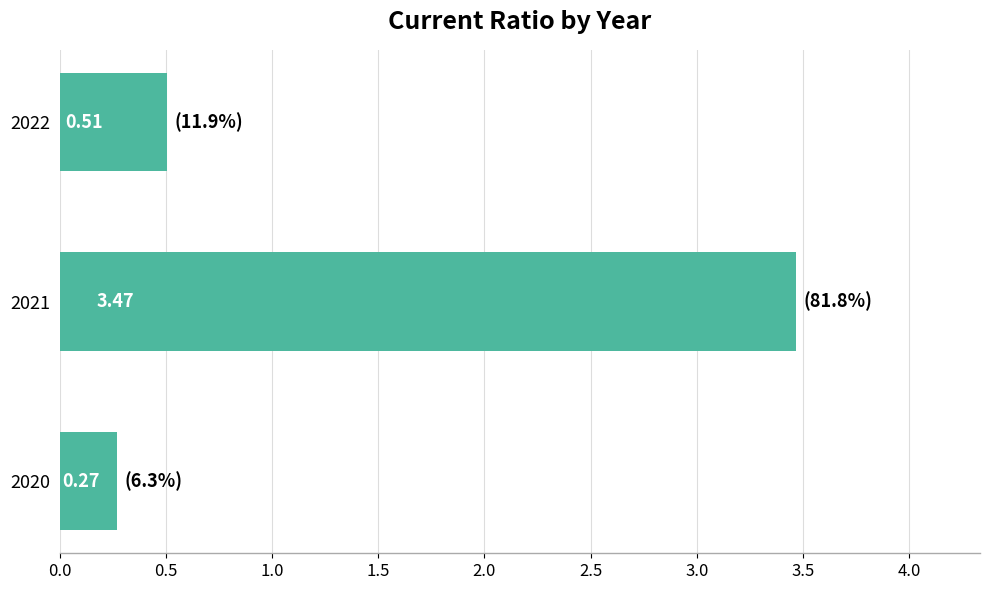

What is the difference between the values at 2021 and 2020?

3.2